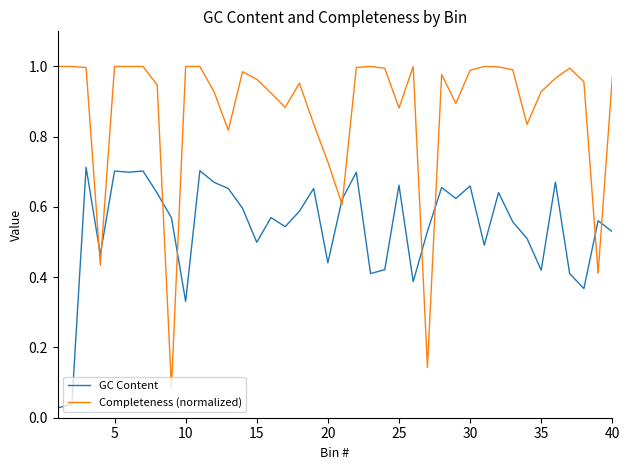

Rank the series by their average value, from lowest to highest.

GC Content, Completeness (normalized)